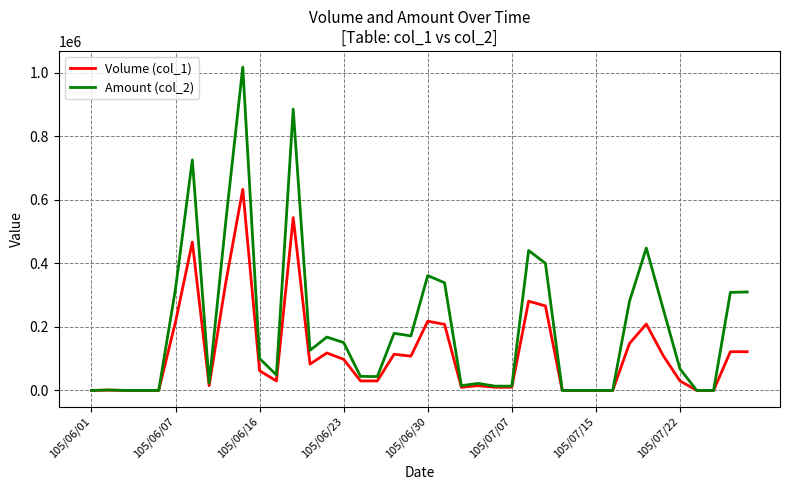

Rank the series by their average value, from lowest to highest.

Volume (col_1), Amount (col_2)